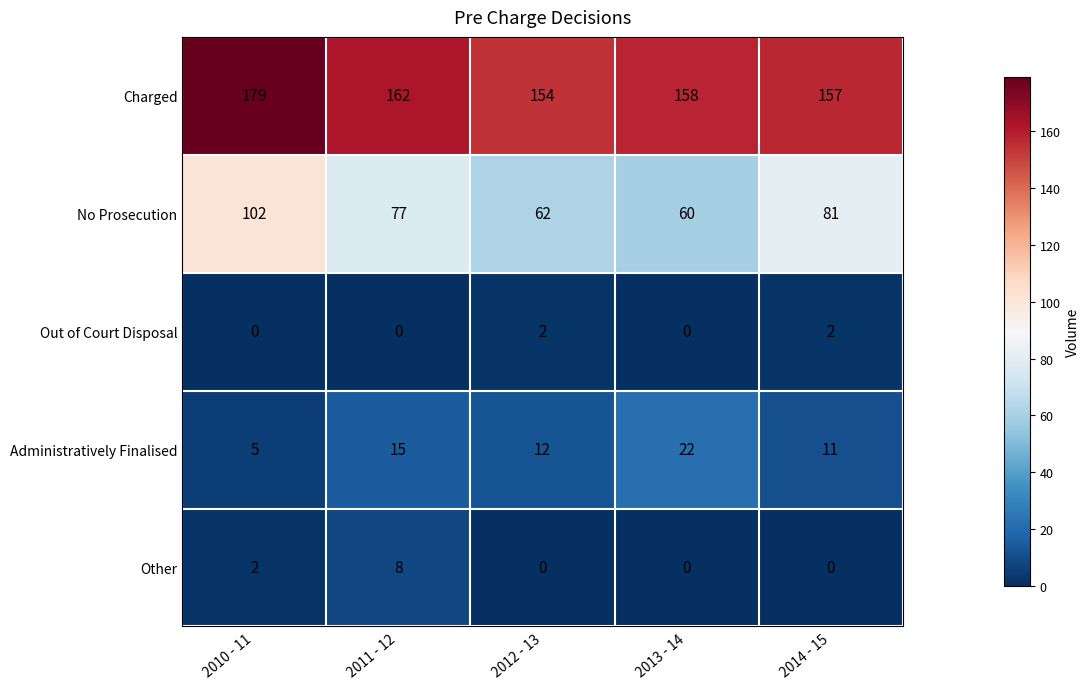

The Other series shows 4 at 2013 - 14. True or false?

False